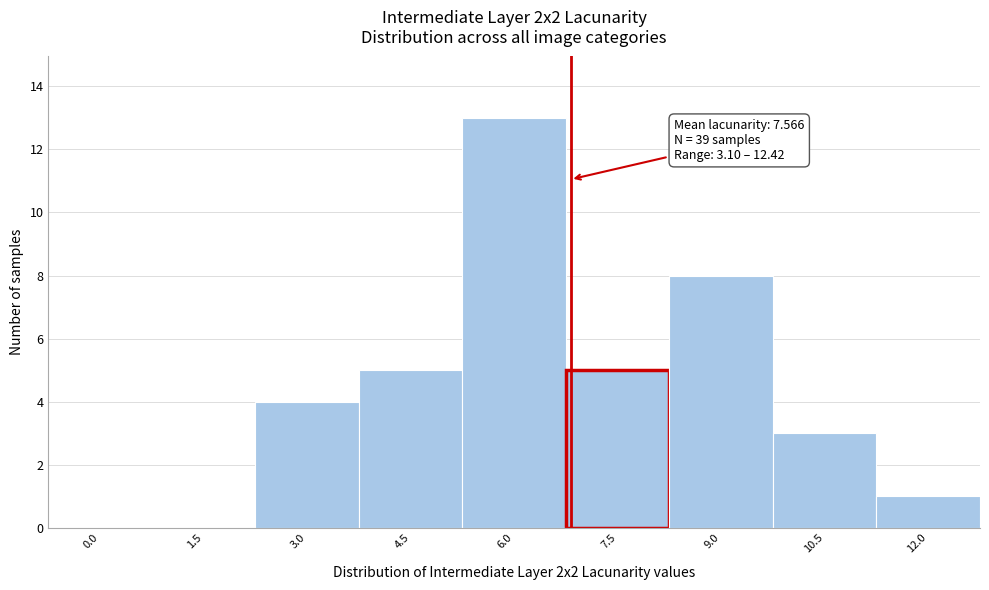

Reading left to right, extract all data points from this chart.

0.0=0	1.5=0	3.0=4	4.5=5	6.0=13	7.5=5	9.0=8	10.5=3	12.0=1